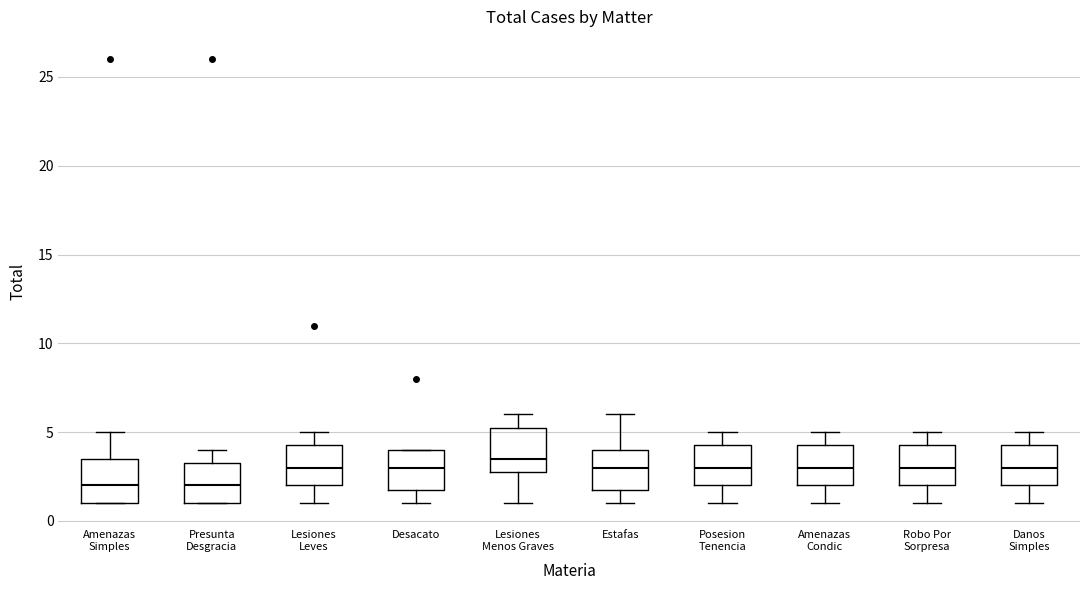

Reading left to right, read every box against the y-axis: the position of its median line, the range the box covers, and the ends of its whiskers. The values are not printed on the chart, so give them approximately, as read against the axis.

Amenazas Simples: median 2.0, box 1.0 to 3.5, whiskers 1.0 to 5.0
Presunta Desgracia: median 2.0, box 1.0 to 3.5, whiskers 1.0 to 4.0
Lesiones Leves: median 3.0, box 2.0 to 4.5, whiskers 1.0 to 5.0
Desacato: median 3.0, box 2.0 to 4.0, whiskers 1.0 to 4.0
Lesiones Menos Graves: median 3.5, box 3.0 to 5.5, whiskers 1.0 to 6.0
Estafas: median 3.0, box 2.0 to 4.0, whiskers 1.0 to 6.0
Posesion Tenencia: median 3.0, box 2.0 to 4.5, whiskers 1.0 to 5.0
Amenazas Condic: median 3.0, box 2.0 to 4.5, whiskers 1.0 to 5.0
Robo Por Sorpresa: median 3.0, box 2.0 to 4.5, whiskers 1.0 to 5.0
Danos Simples: median 3.0, box 2.0 to 4.5, whiskers 1.0 to 5.0